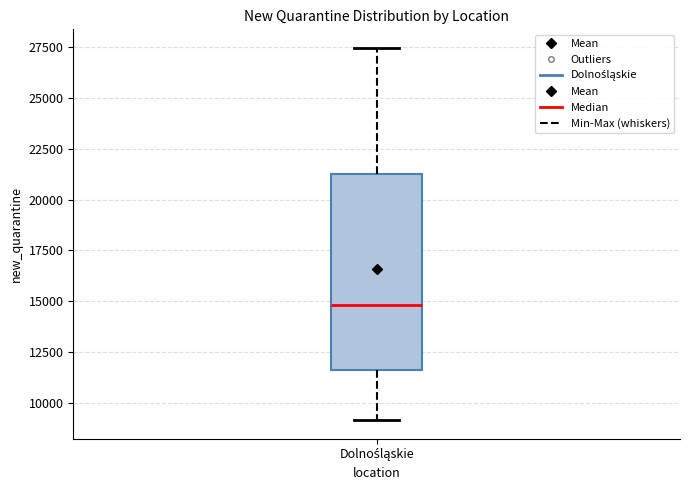

Transcribe this box plot: give where the median line is, the range the box spans, and where the two whiskers end, as read against the y-axis. The values are not printed on the chart, so give them approximately, as read against the axis.

median 15000, box 11500 to 21500, whiskers 9000 to 27500